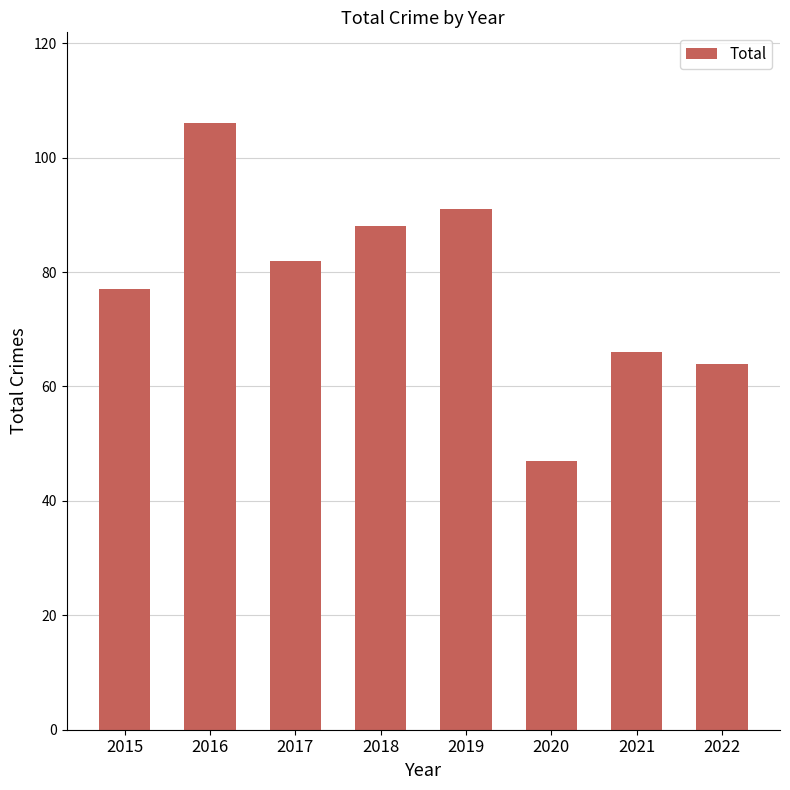

What is the value of the 1st bar from the left?

77